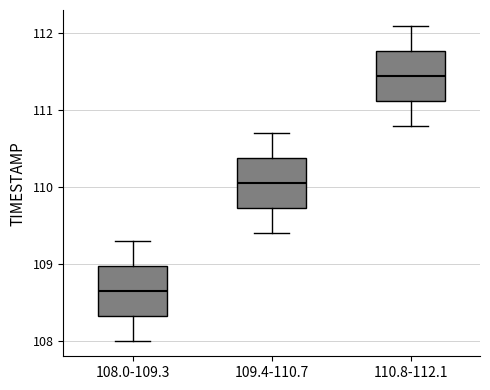

Which box has the highest median line?

110.8-112.1